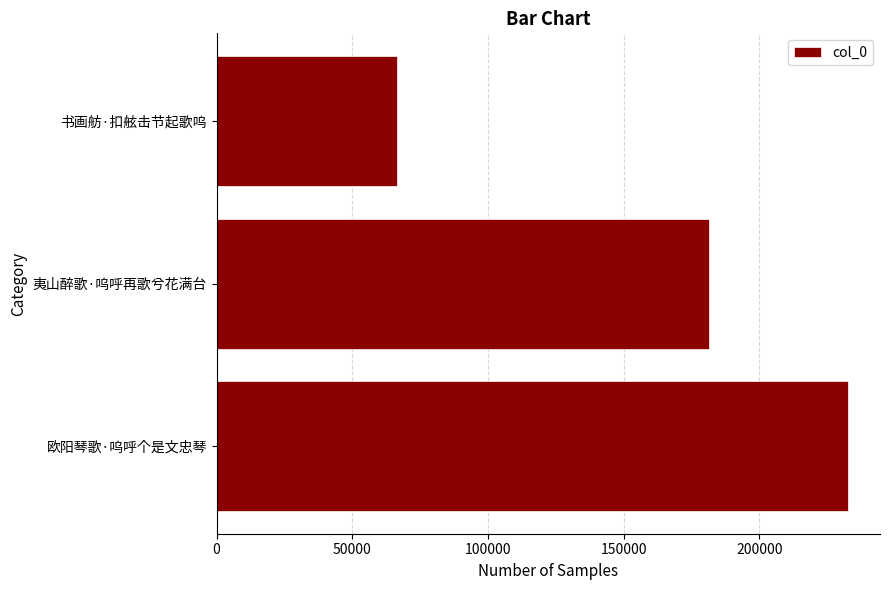

Is it true that the value at 书画舫·扣舷击节起歌呜 is 66554?

True